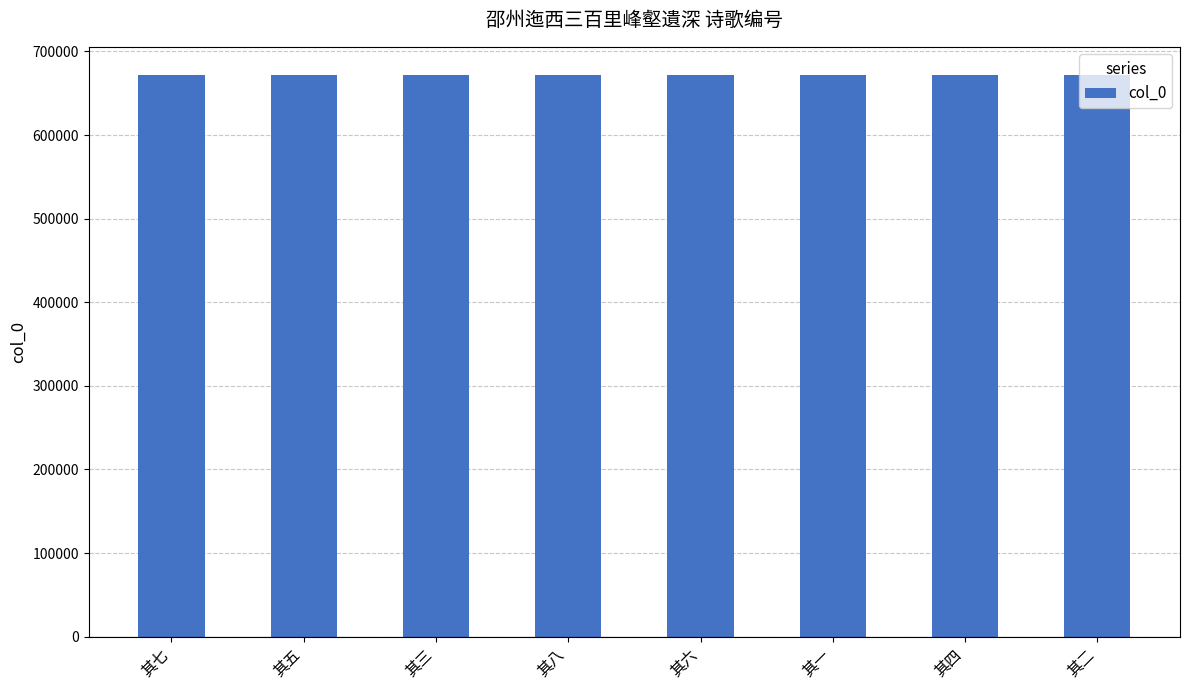

True or false: the data shows 1158777 at 其一.

False